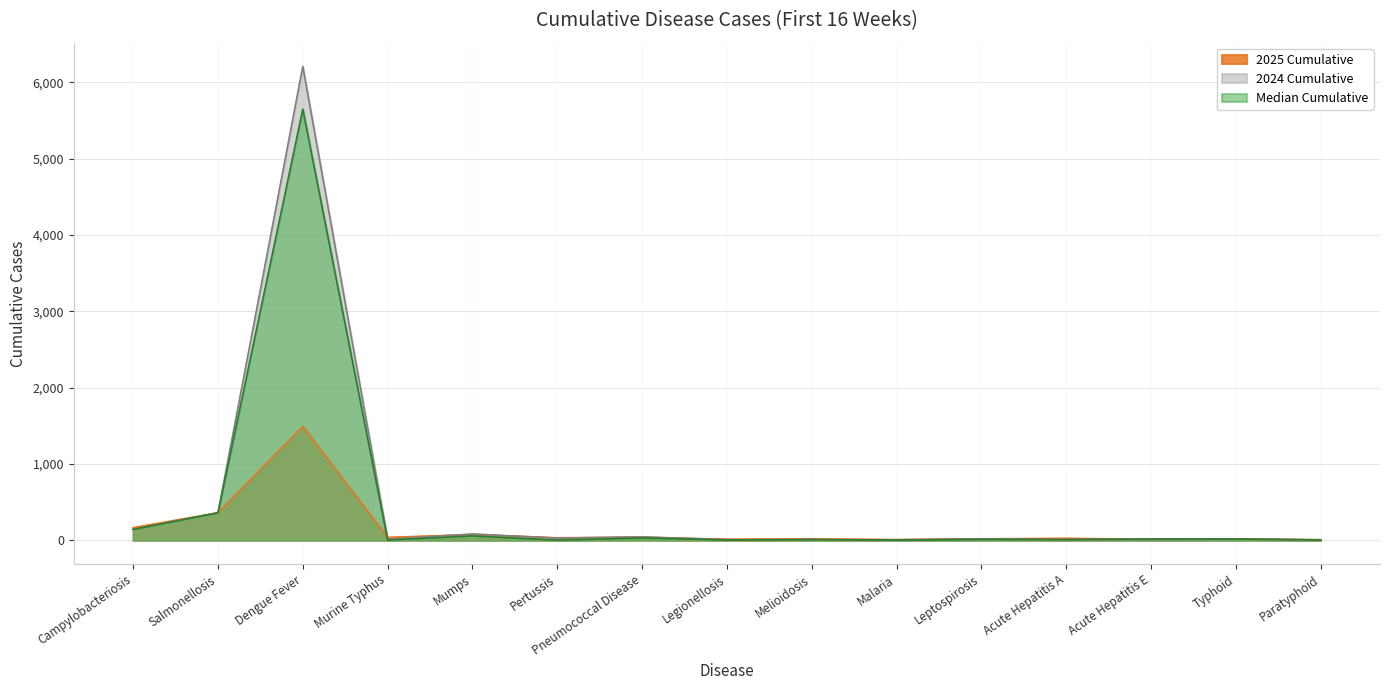

What position from the right is Legionellosis?

8